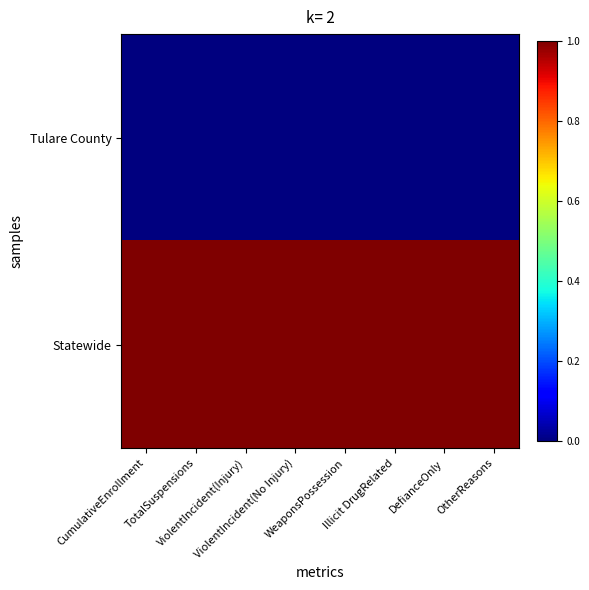

At which category is the sum across all series the highest?

CumulativeEnrollment